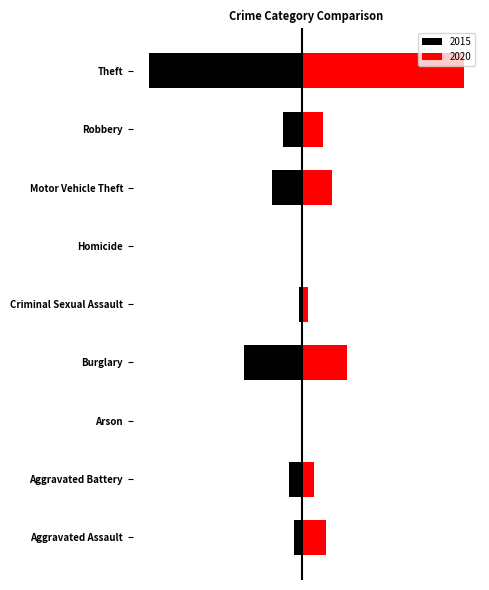

Is it true that 2015 equals -13 at Aggravated Assault?

True